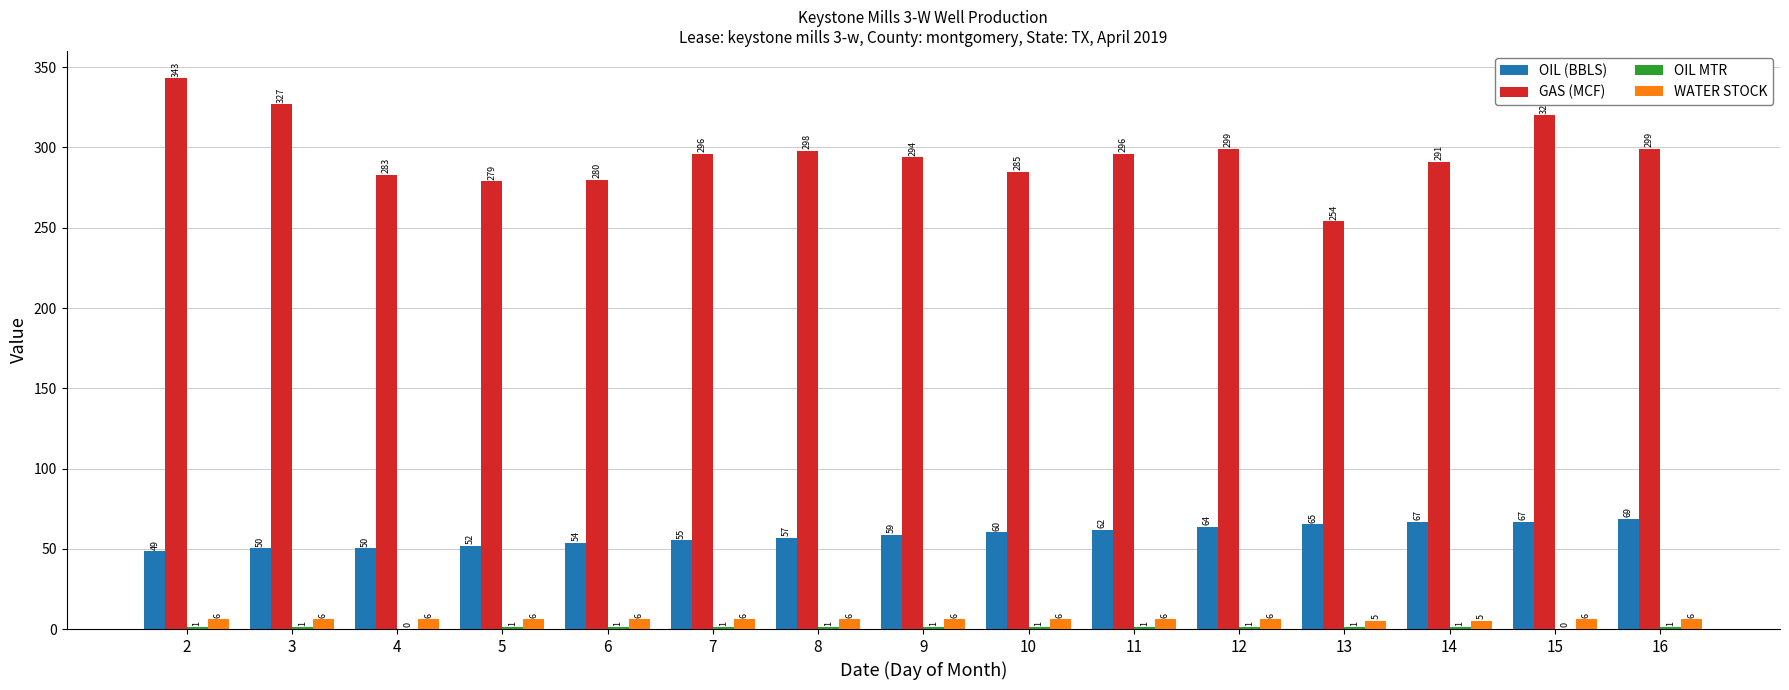

Is the value of OIL (BBLS) at 9 greater than the value of GAS (MCF) at 5?

No